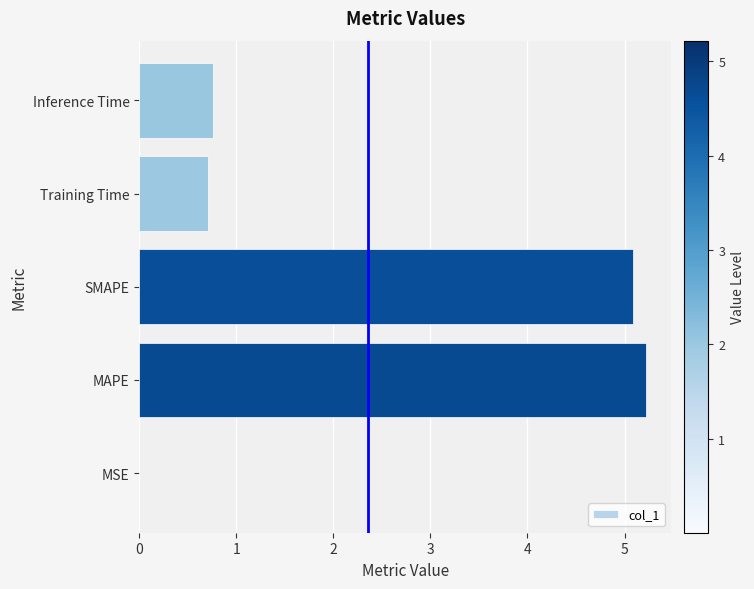

At which label is the value closest to 2?

Inference Time